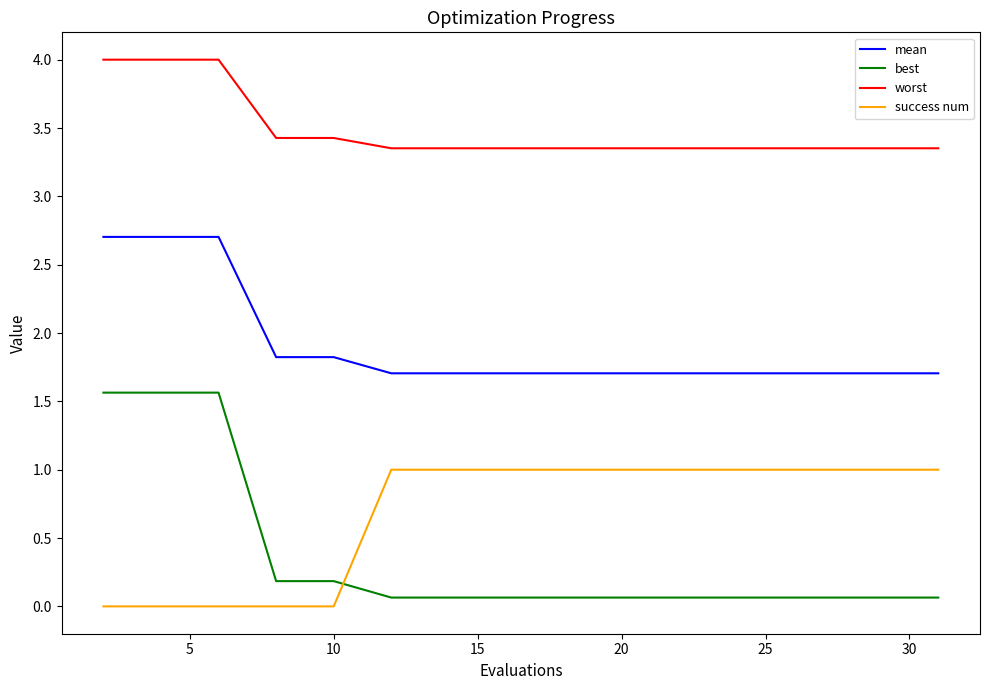

True or false: best and worst cross at least once.

False